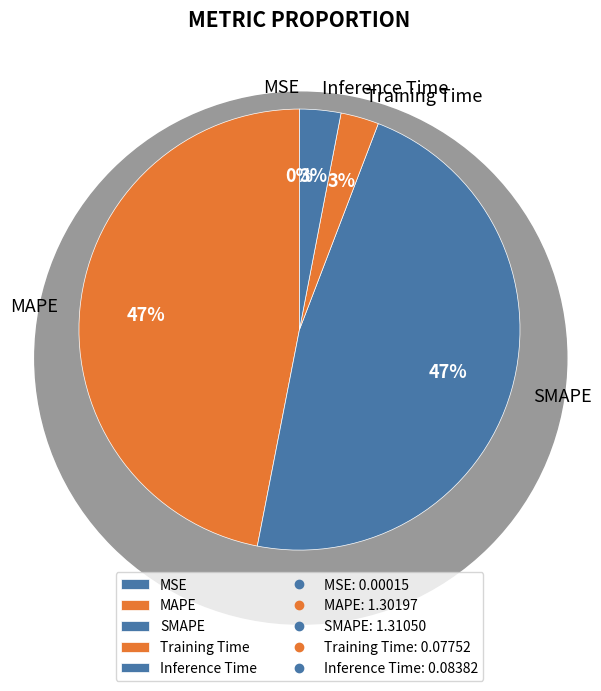

To the nearest percent, what is the combined percentage of SMAPE and MAPE?

94%